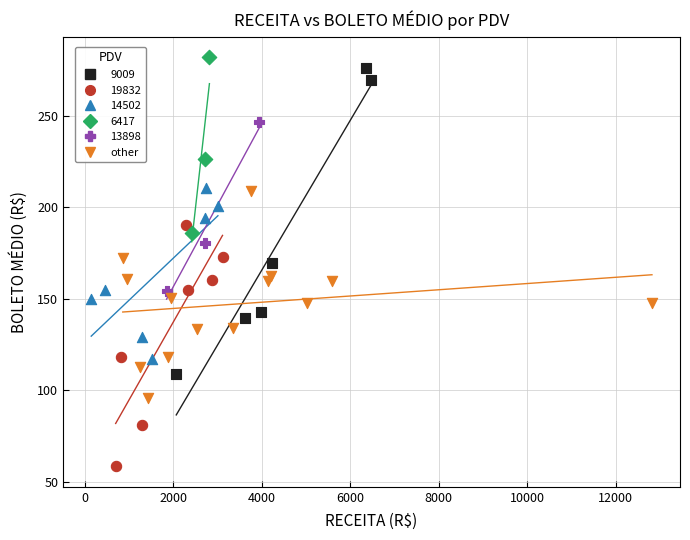

Which series contains the lowest Y value?

19832